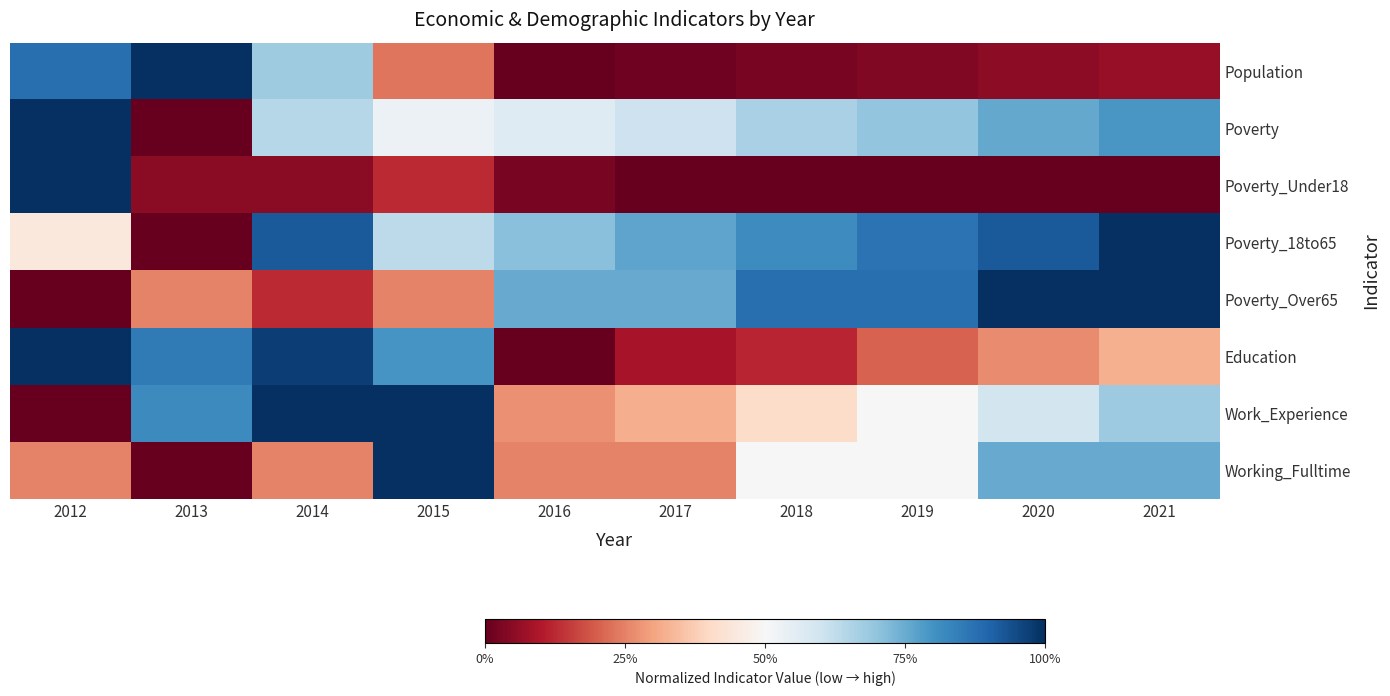

At how many categories does at least one series exceed 0?

10